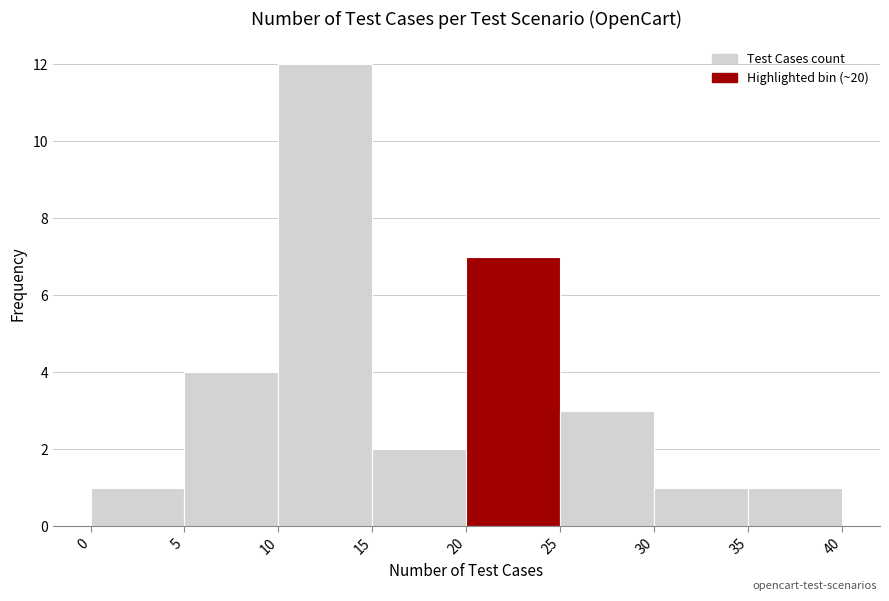

Reading left to right, transcribe this chart: for each bar, give the range it covers on the x-axis and its height. The values are not printed on the chart, so give them approximately, as read against the axis.

0 to 5: 1
5 to 10: 4
10 to 15: 12
15 to 20: 2
20 to 25: 7
25 to 30: 3
30 to 35: 1
35 to 40: 1